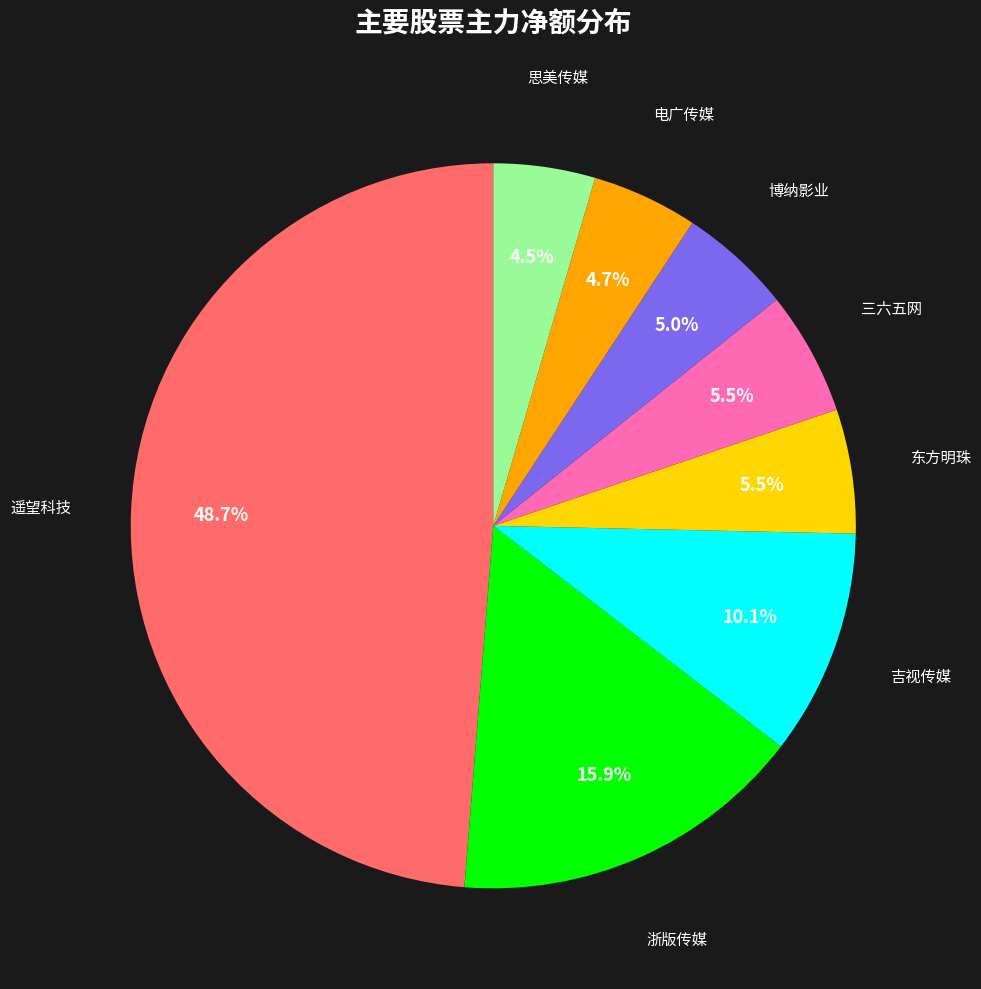

How many segments does this pie chart have?

8